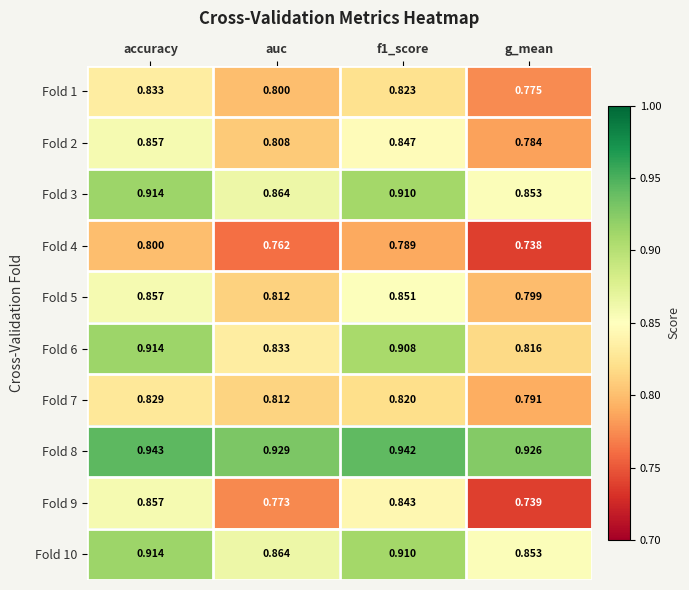

At which category is the sum across all series the highest?

accuracy